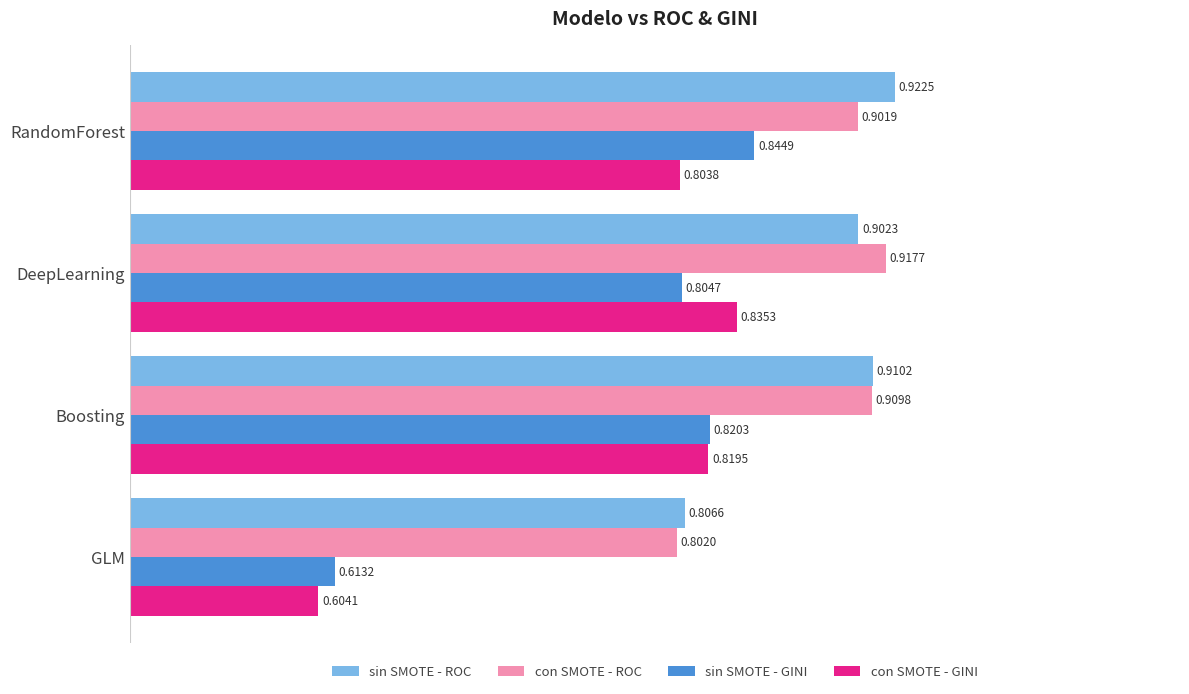

Which series has the largest total across all categories?

sin SMOTE - ROC